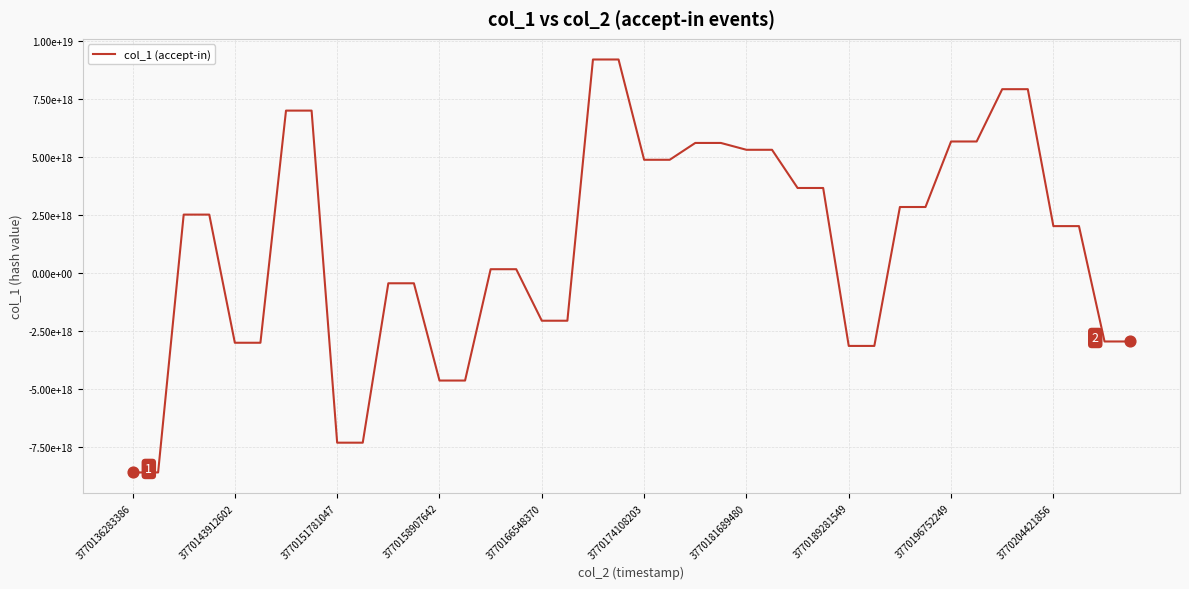

Does the chart have visible grid lines?

Yes